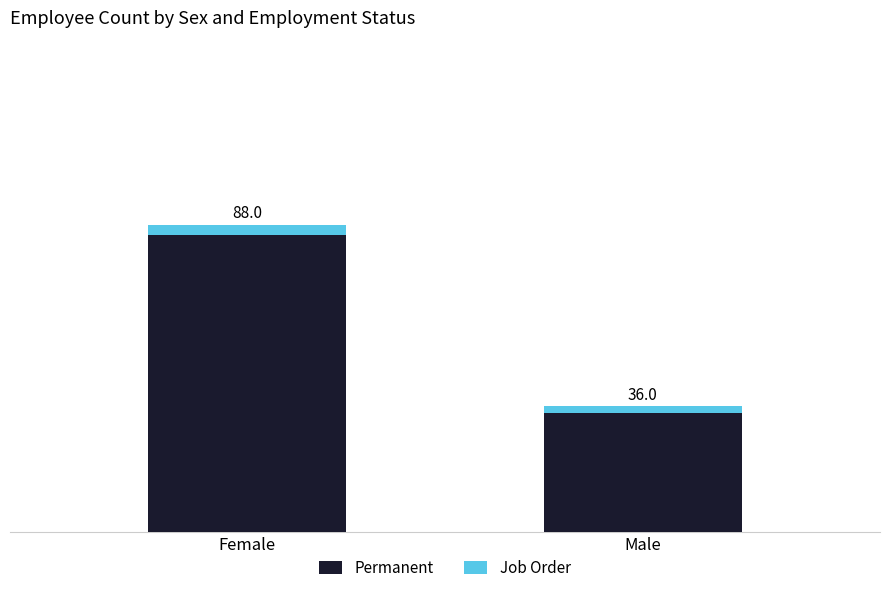

The Job Order series shows 5 at Female. True or false?

False